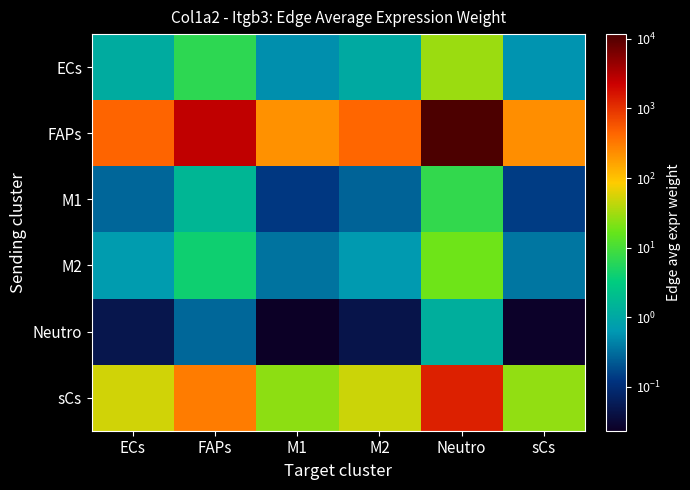

Between Neutro and sCs, which is larger?

Neutro